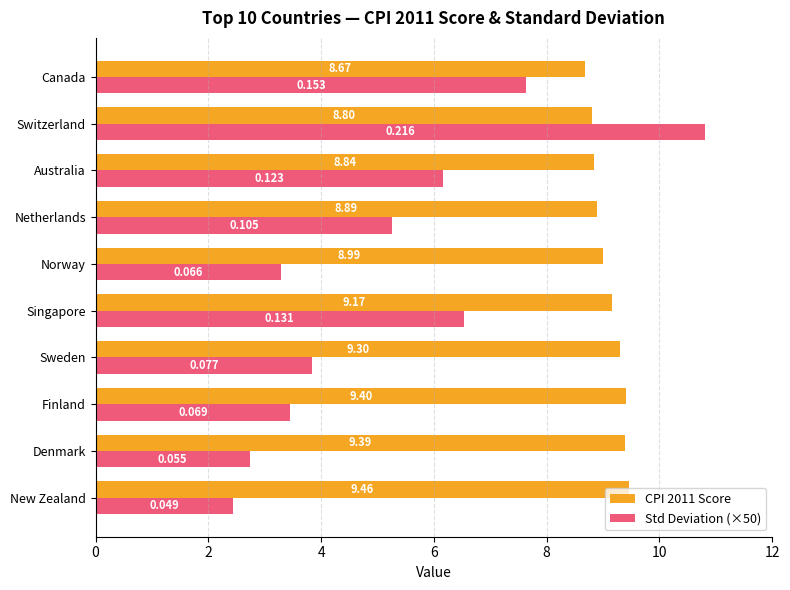

Which series has the widest spread of values?

Std Deviation (×50)